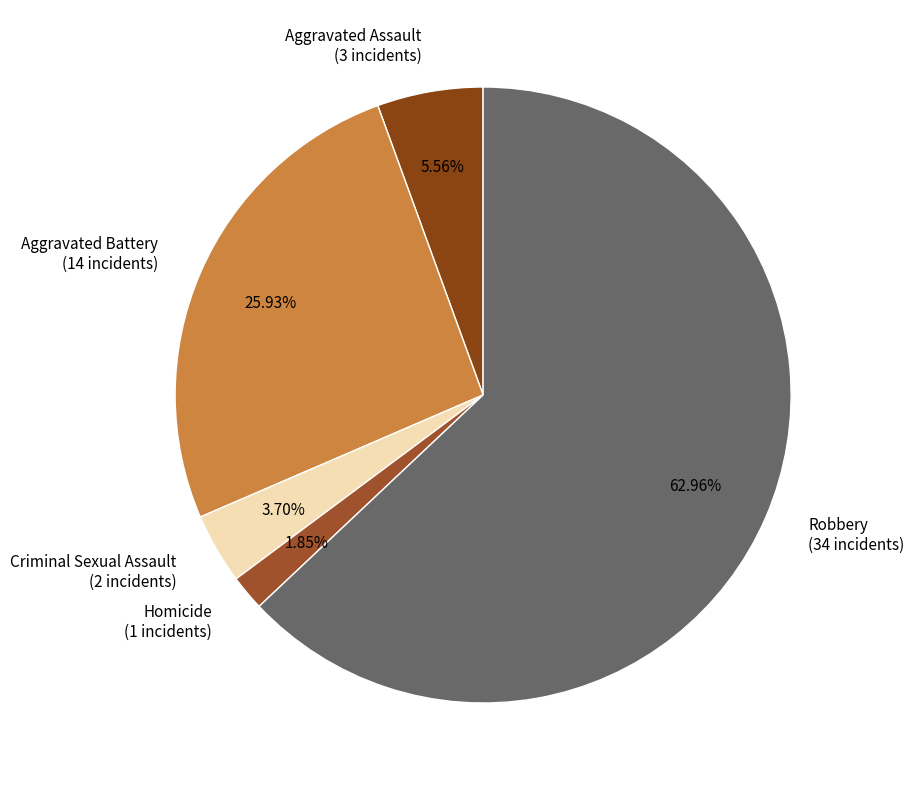

The Robbery slice represents 63% of the pie. True or false?

True